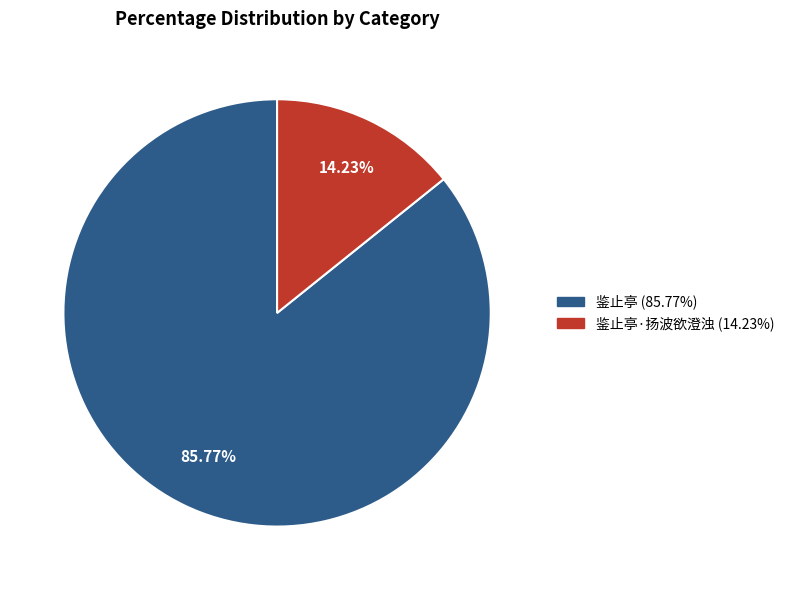

Is there any slice that represents more than half of the pie?

Yes